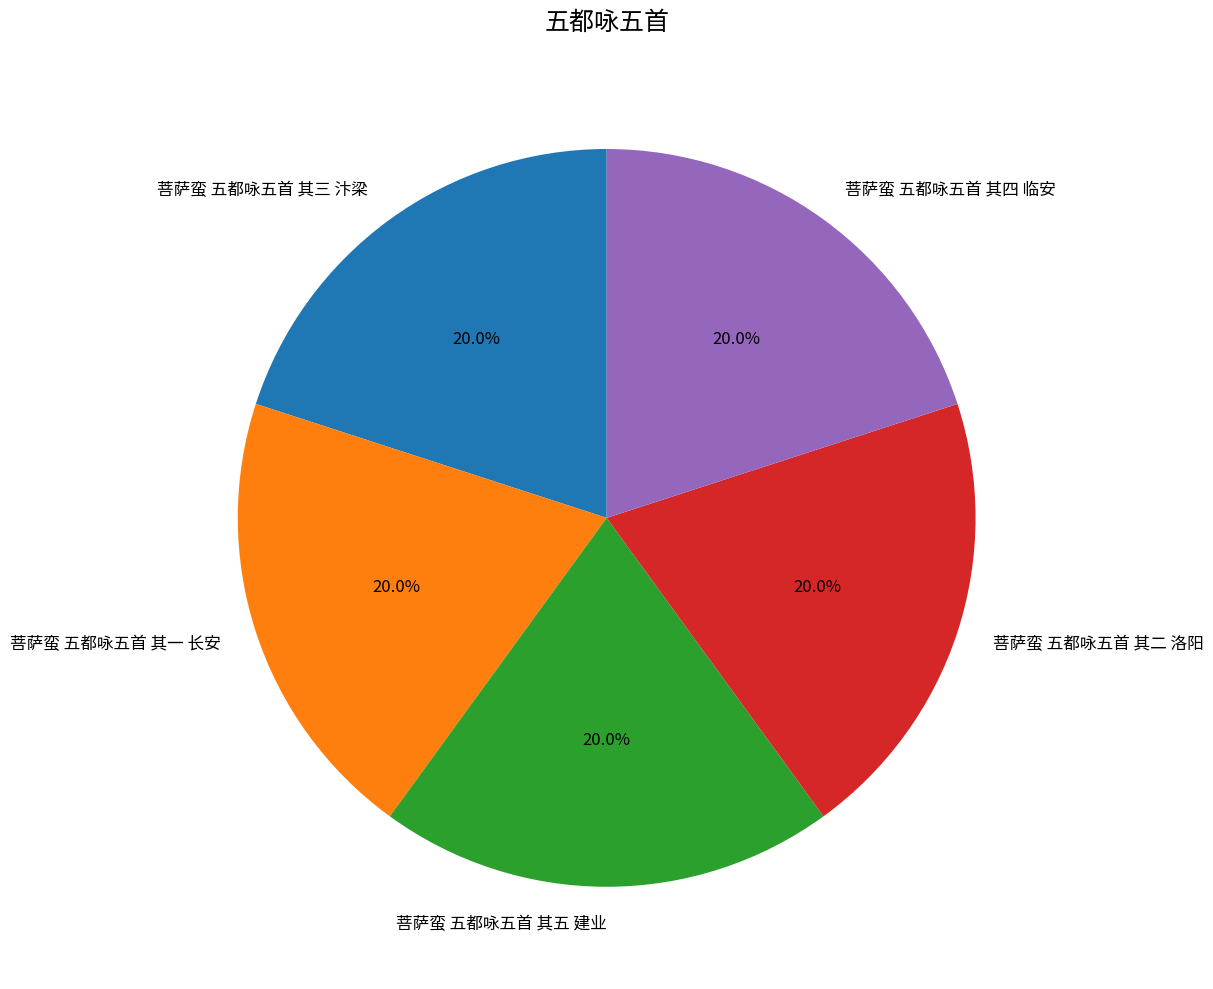

Does any single category account for the majority?

No